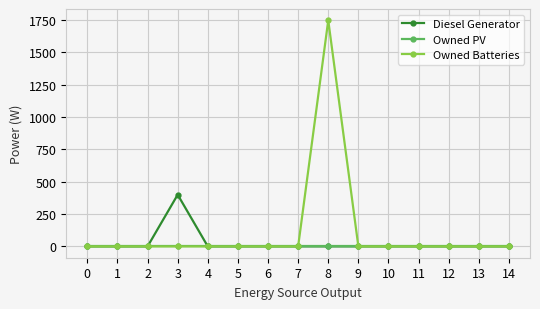

Reading right to left, extract all data points from this chart.

Diesel Generator: 0	0	0	0	0	0	0	0	0	0	0	400	0	0	0
Owned PV: 0	0	0	0	0	0	0	0	0	0	0	0	0	0	0
Owned Batteries: 0	0	0	0	0	0	1749	0	0	0	0	0	0	0	0